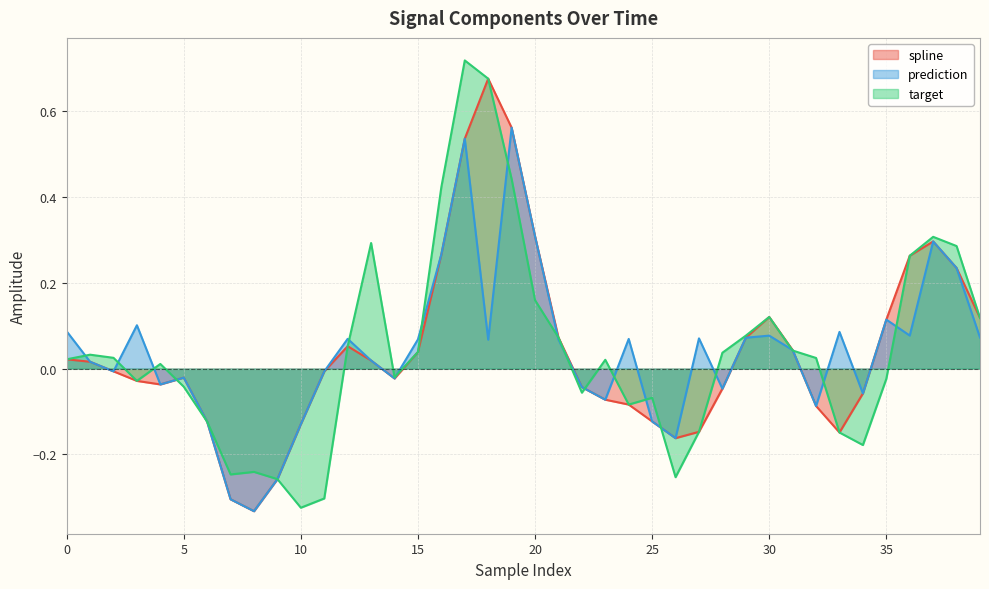

How many lines are shown in the chart?

3